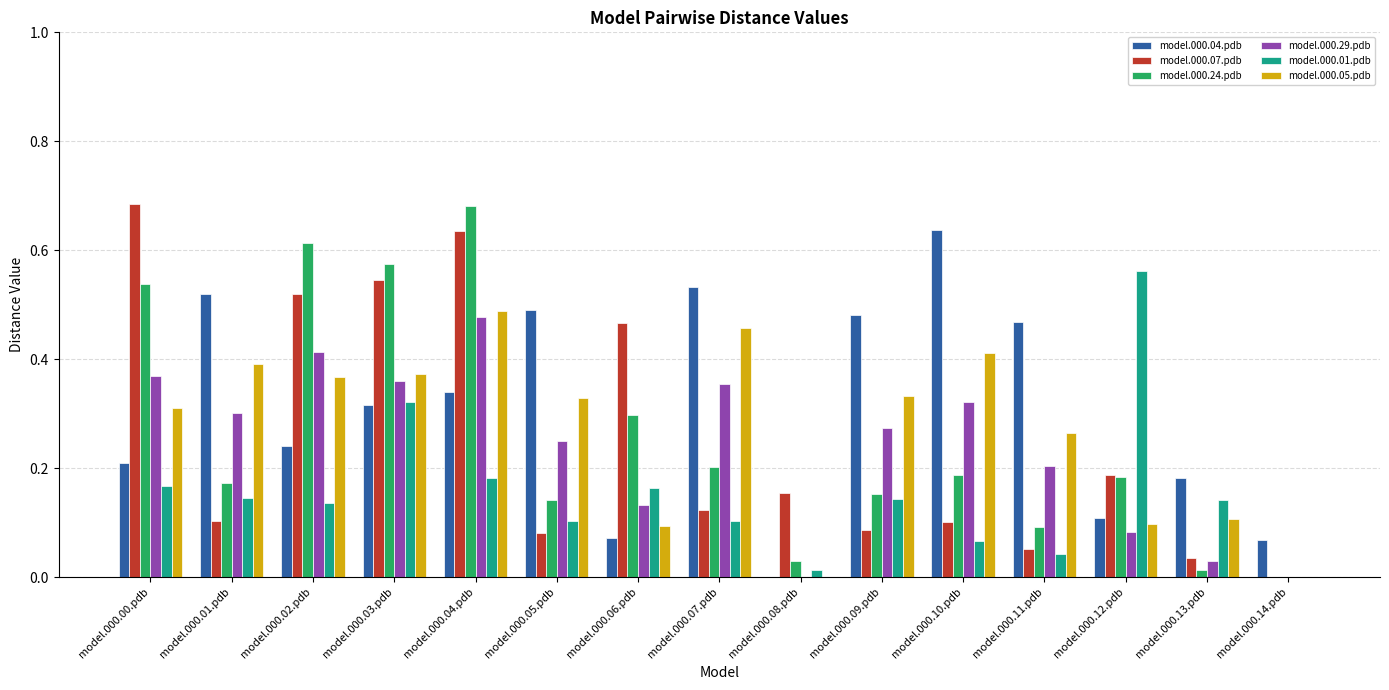

At which category is the sum across all series the highest?

model.000.04.pdb